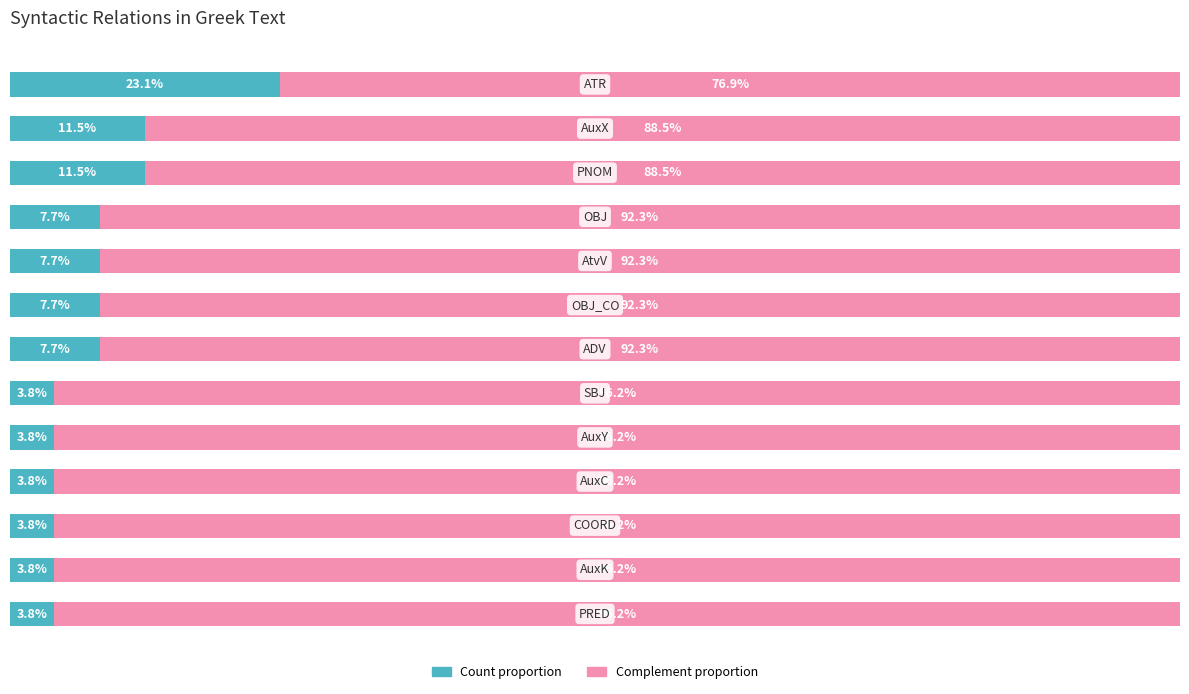

What are all the series names shown in the legend?

Count proportion, Complement proportion